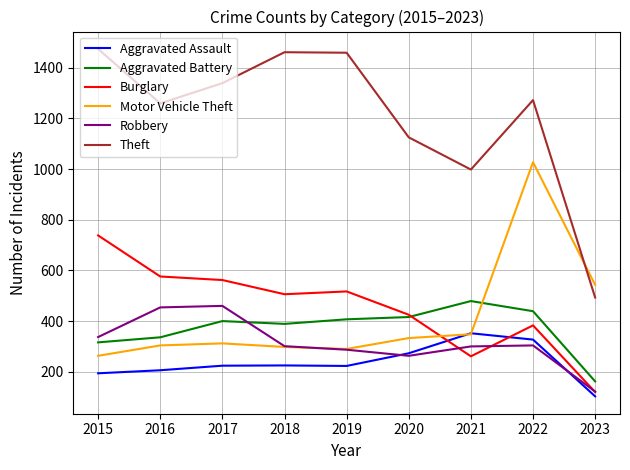

True or false: Motor Vehicle Theft and Aggravated Battery intersect in this chart.

True